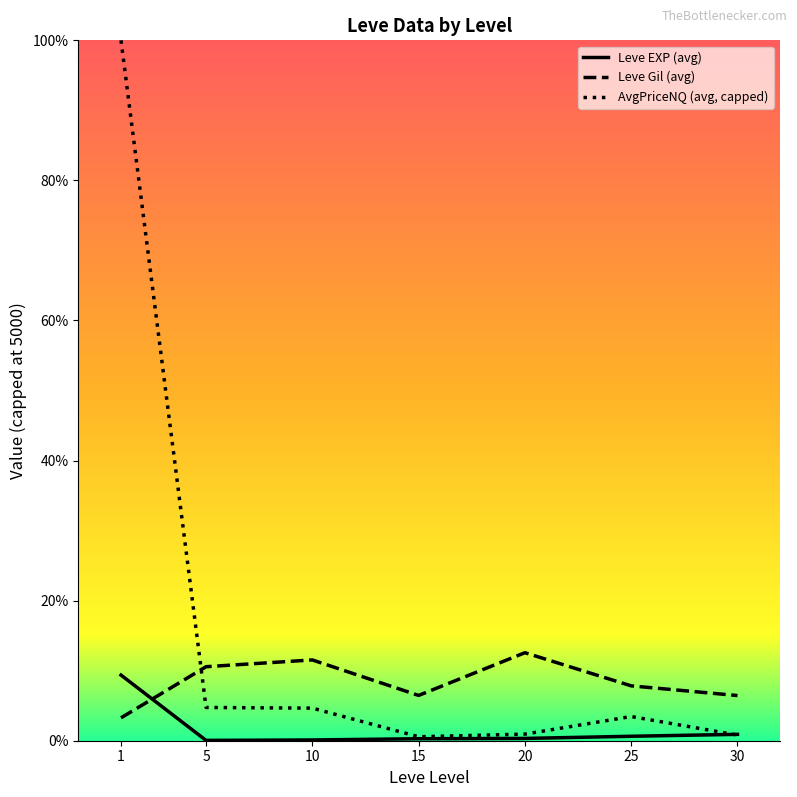

Where is the first local maximum for Leve Gil (avg)?

10